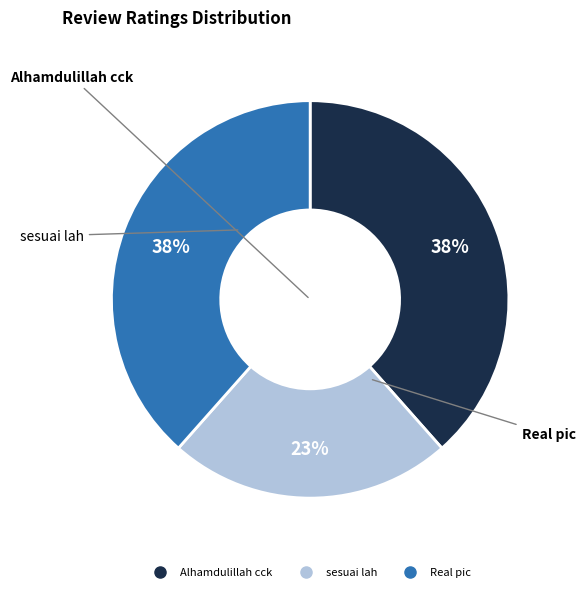

Which has a higher value, Alhamdulillah cck or sesuai lah?

Alhamdulillah cck